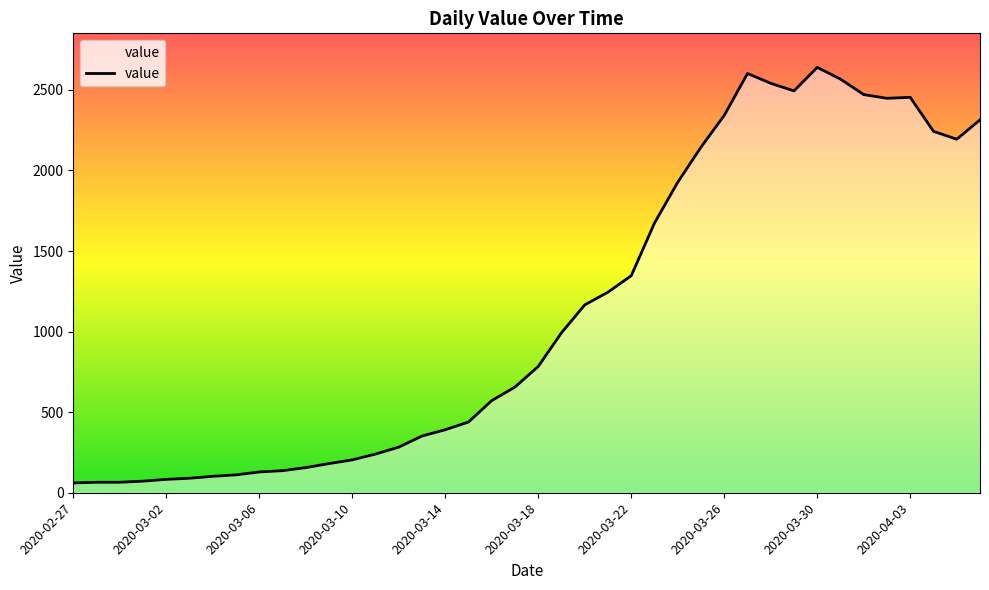

What is the difference between the maximum and minimum values?

2579